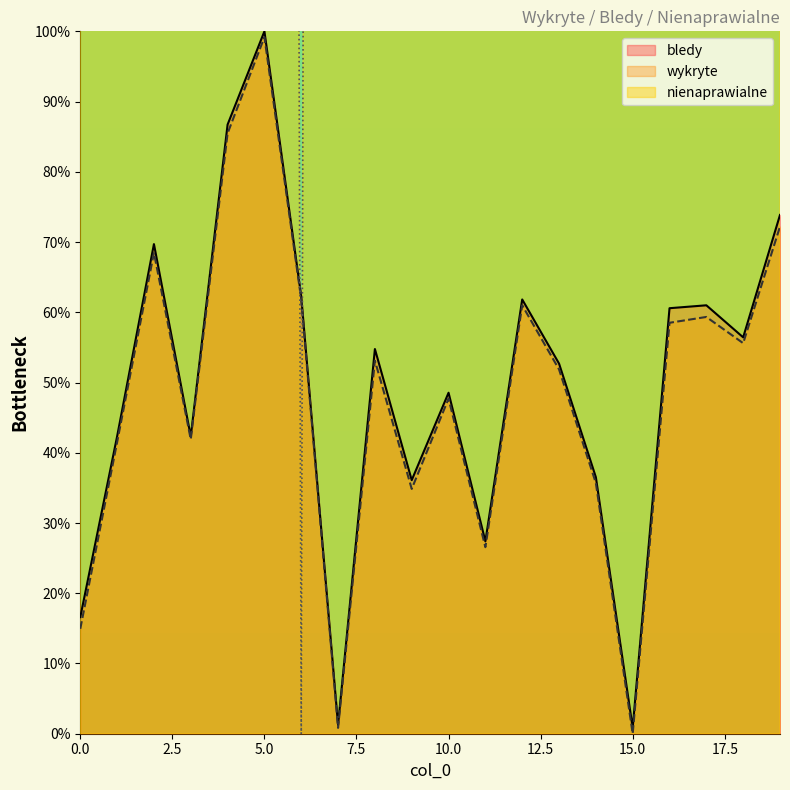

What is the highest value of the wykryte series?

99.2